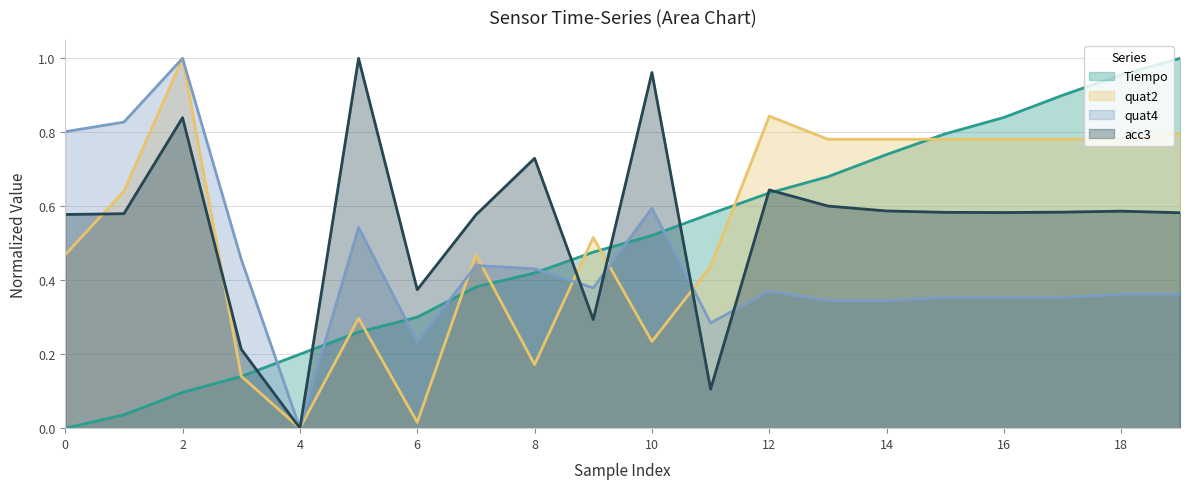

Reading left to right, extract all data points from this chart.

Tiempo: 0.0	0.0	0.1	0.1	0.2	0.3	0.3	0.4	0.4	0.5	0.5	0.6	0.6	0.7	0.7	0.8	0.8	0.9	1.0	1.0
quat2: 0.5	0.6	1.0	0.1	0.0	0.3	0.0	0.5	0.2	0.5	0.2	0.4	0.8	0.8	0.8	0.8	0.8	0.8	0.8	0.8
quat4: 0.8	0.8	1.0	0.5	0.0	0.5	0.2	0.4	0.4	0.4	0.6	0.3	0.4	0.3	0.3	0.4	0.4	0.4	0.4	0.4
acc3: 0.6	0.6	0.8	0.2	0.0	1.0	0.4	0.6	0.7	0.3	1.0	0.1	0.6	0.6	0.6	0.6	0.6	0.6	0.6	0.6